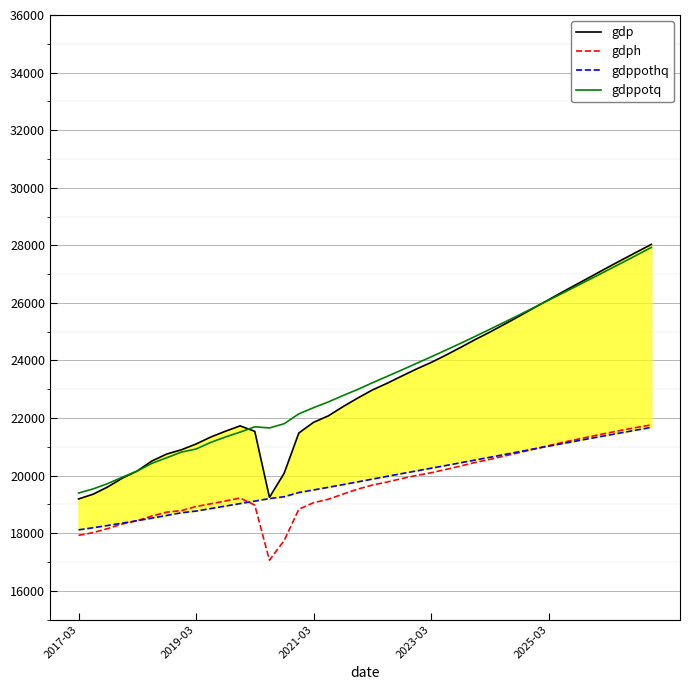

Rank the series by their maximum value, from highest to lowest.

gdp, gdppotq, gdph, gdppothq